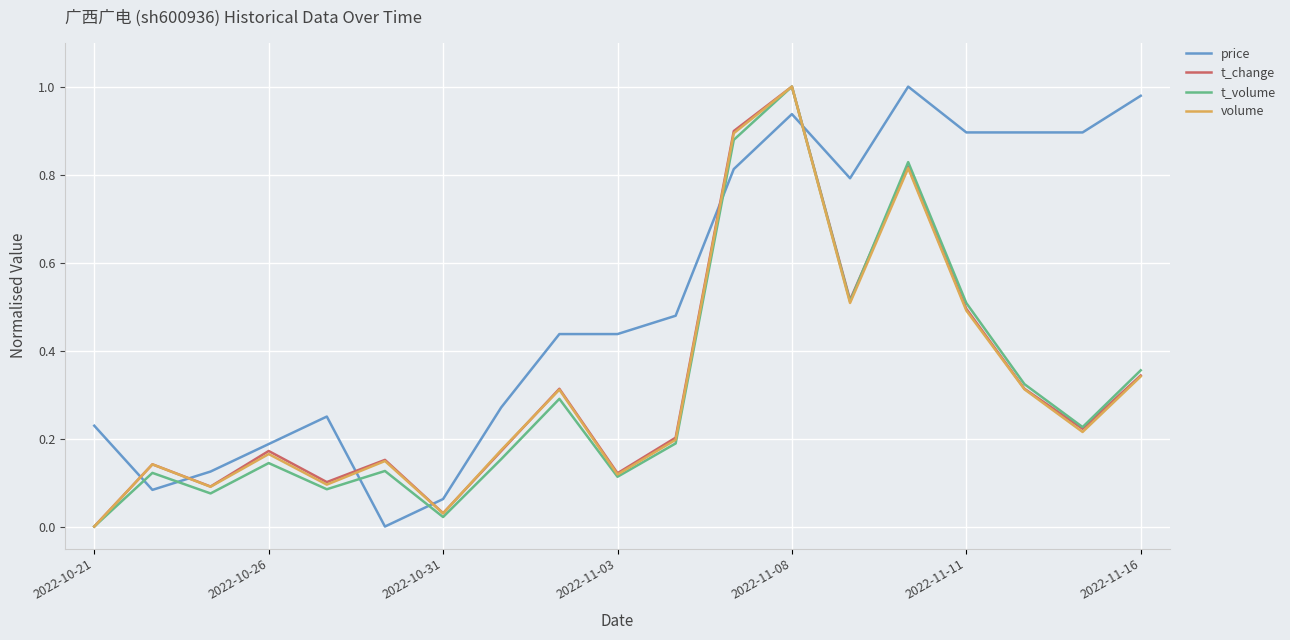

Which series ends up on top after the final intersection of price and volume?

price